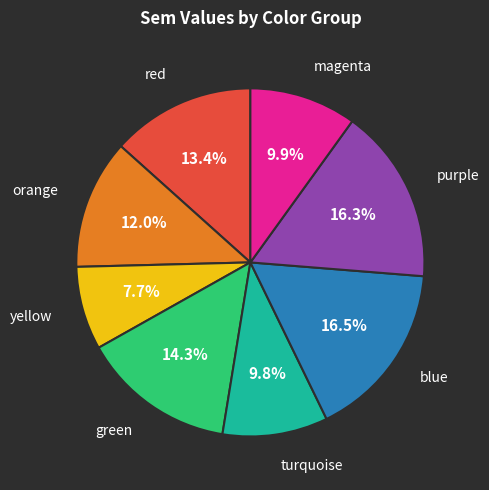

Does any single category account for the majority?

No